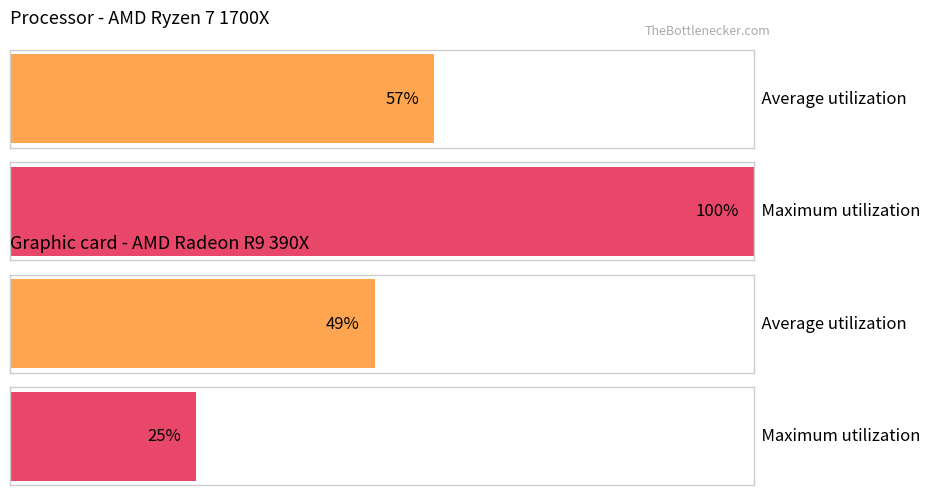

What are all the series names shown in the legend?

Average utilization, Maximum utilization